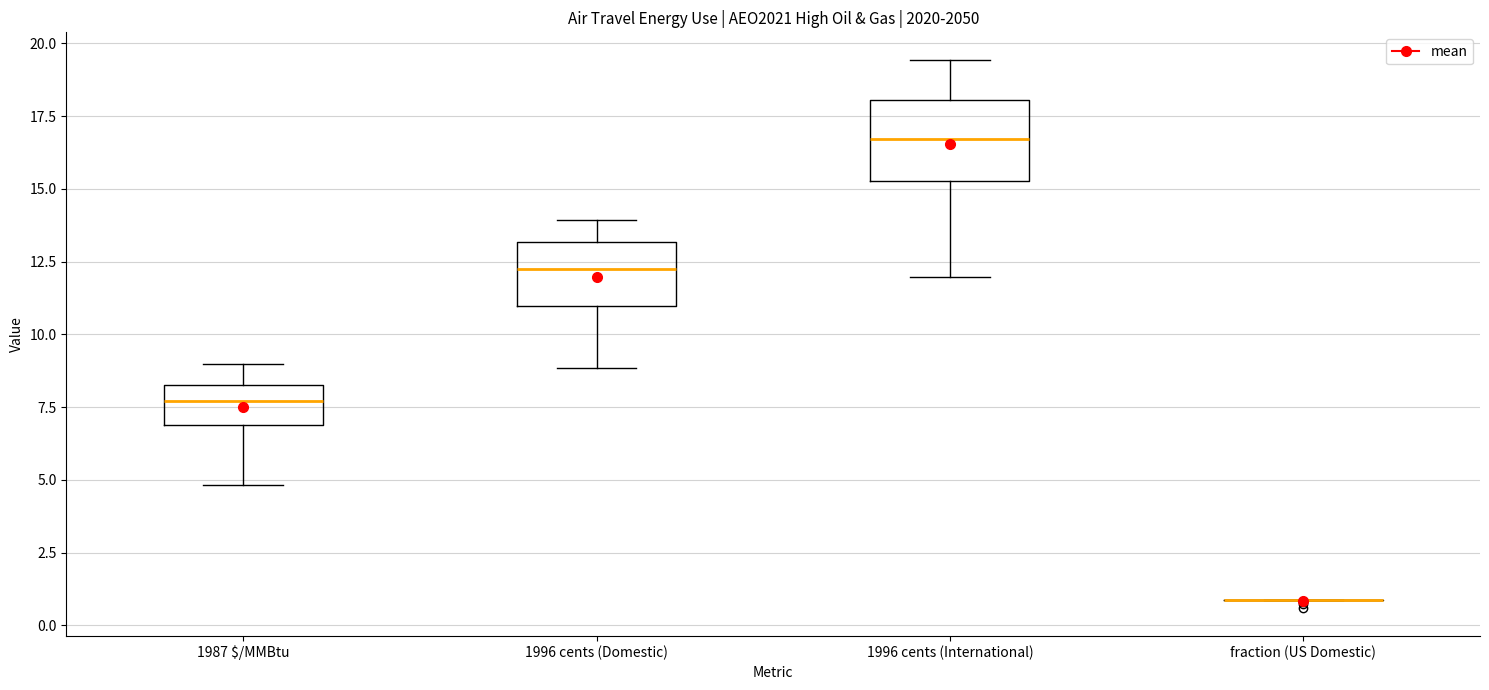

Reading left to right, read every box against the y-axis: the position of its median line, the range the box covers, and the ends of its whiskers. The values are not printed on the chart, so give them approximately, as read against the axis.

1987 $/MMBtu: median 7.5, box 7.0 to 8.5, whiskers 5.0 to 9.0
1996 cents (Domestic): median 12.5, box 11.0 to 13.0, whiskers 9.0 to 14.0
1996 cents (International): median 16.5, box 15.5 to 18.0, whiskers 12.0 to 19.5
fraction (US Domestic): box collapsed to a line at 1.0, whiskers 1.0 to 1.0